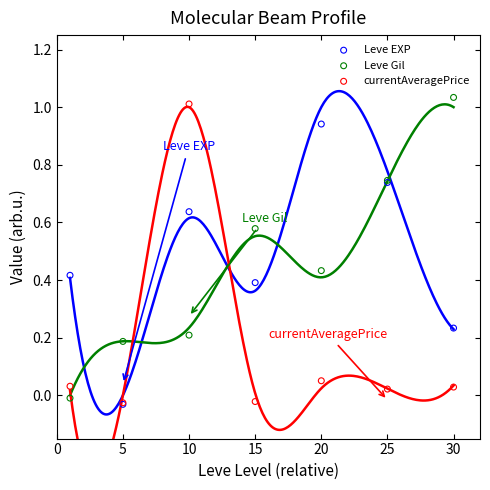

Which series reaches the maximum Y coordinate?

Leve Gil